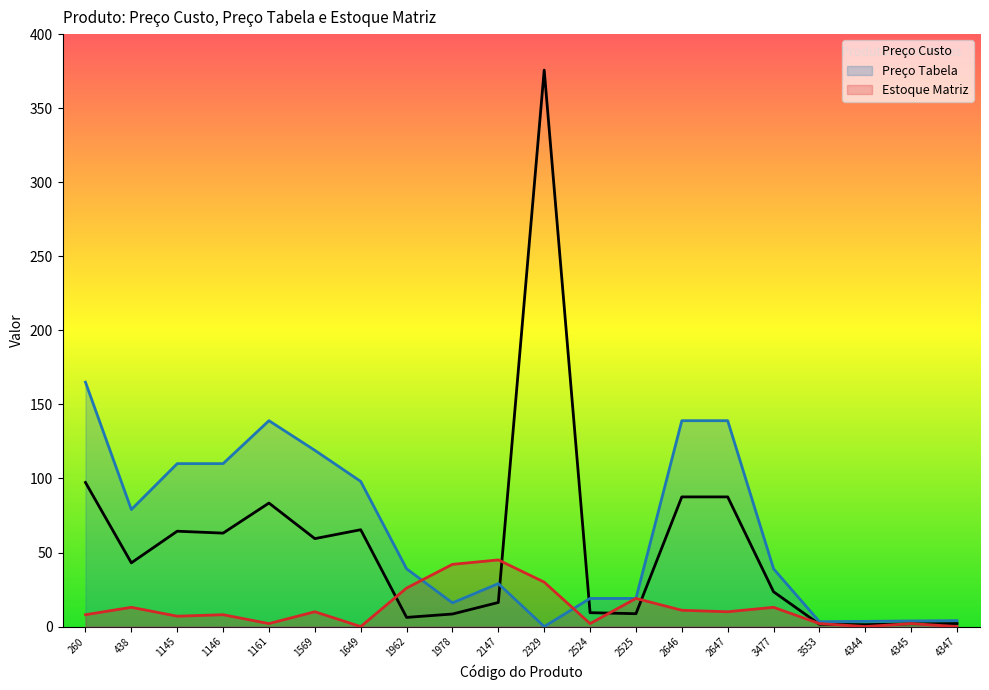

What is the value of the Preço Tabela point at the 19th from the left?

3.8